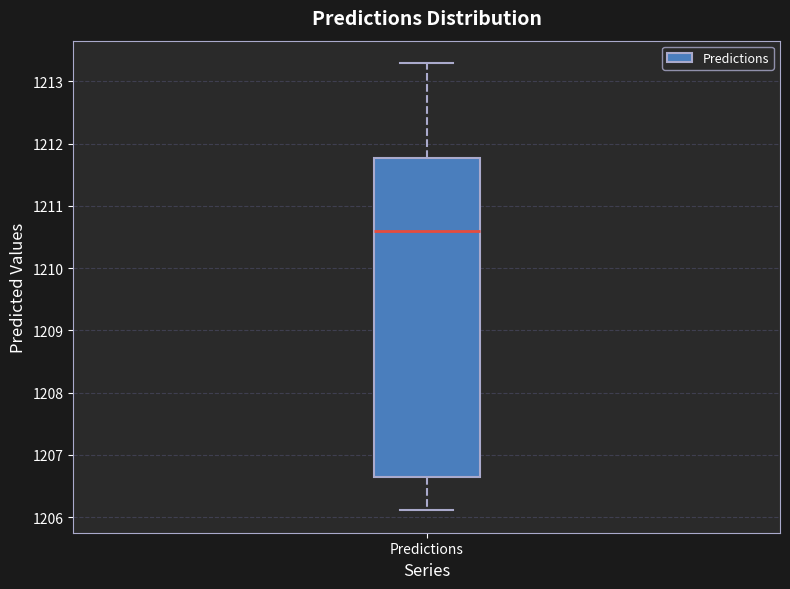

Where does the median line of the box for Predictions sit on the y-axis? The values are not printed on the chart, so give them approximately, as read against the axis.

1210.6